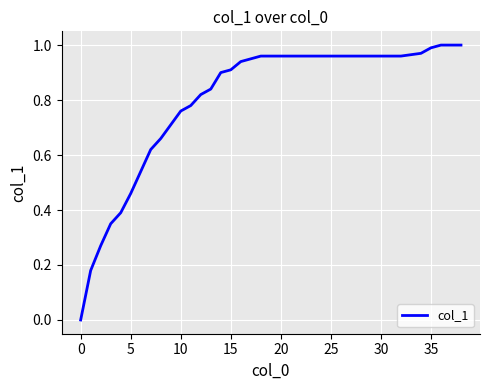

How many distinct data groups are displayed?

1